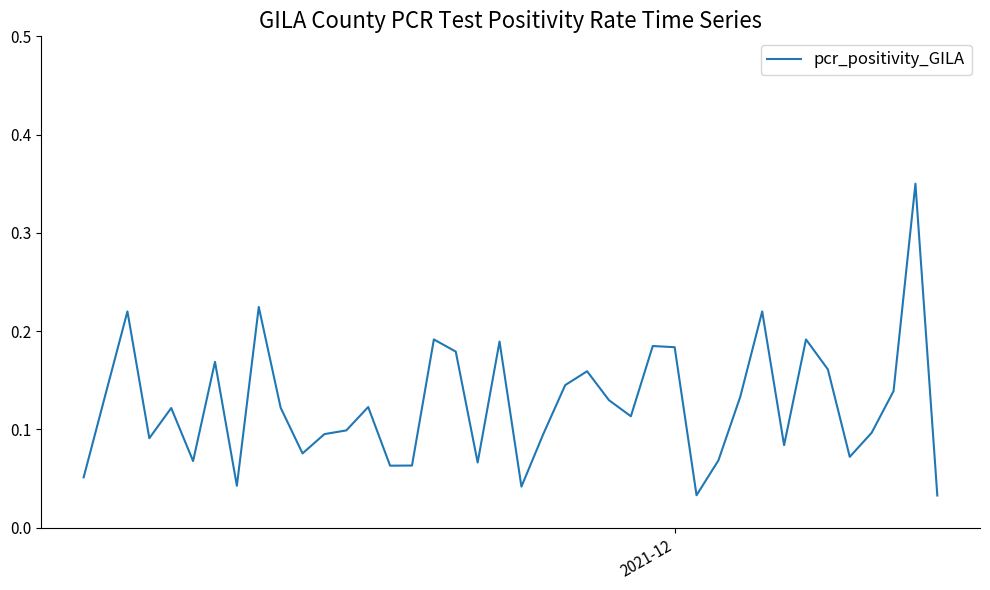

How many lines are shown in the chart?

1